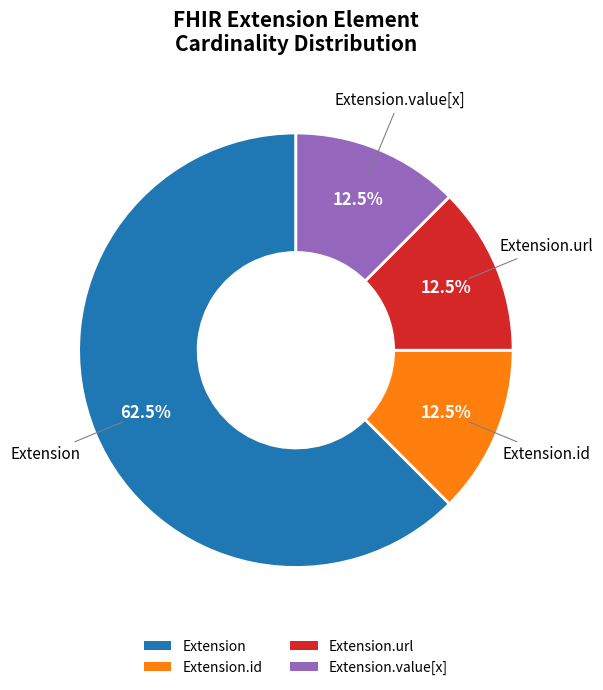

How many segments does this pie chart have?

4